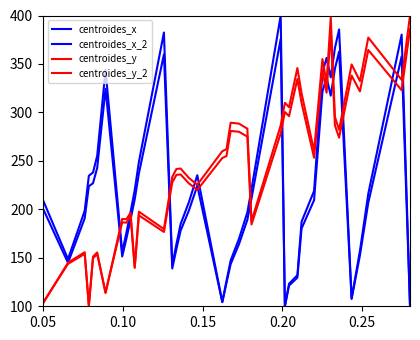

List the series in order of their overall mean, highest first.

centroides_y, centroides_y_2, centroides_x, centroides_x_2